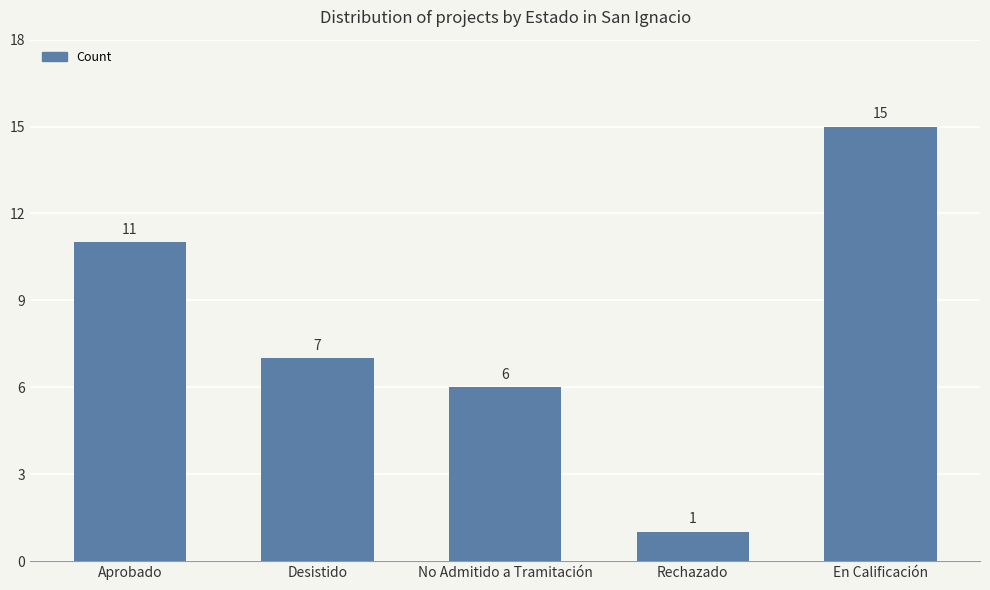

Reading right to left, extract all data points from this chart.

En Calificación=15	Rechazado=1	No Admitido a Tramitación=6	Desistido=7	Aprobado=11